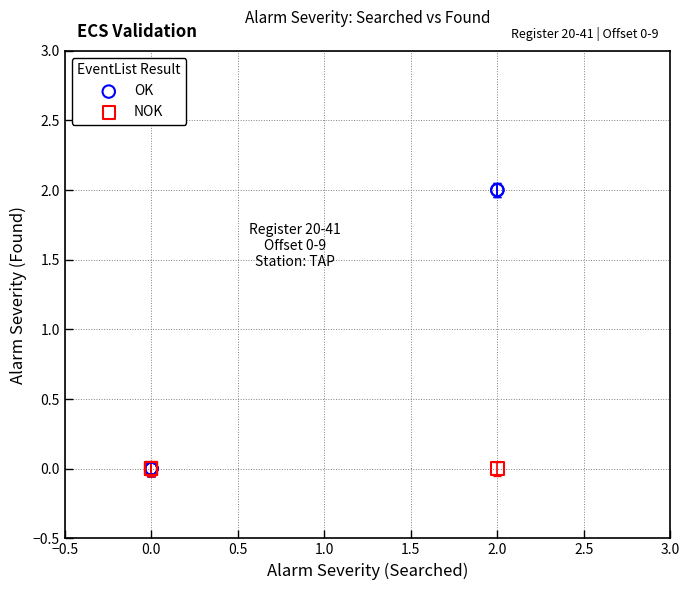

Which series contains the highest Y value?

OK